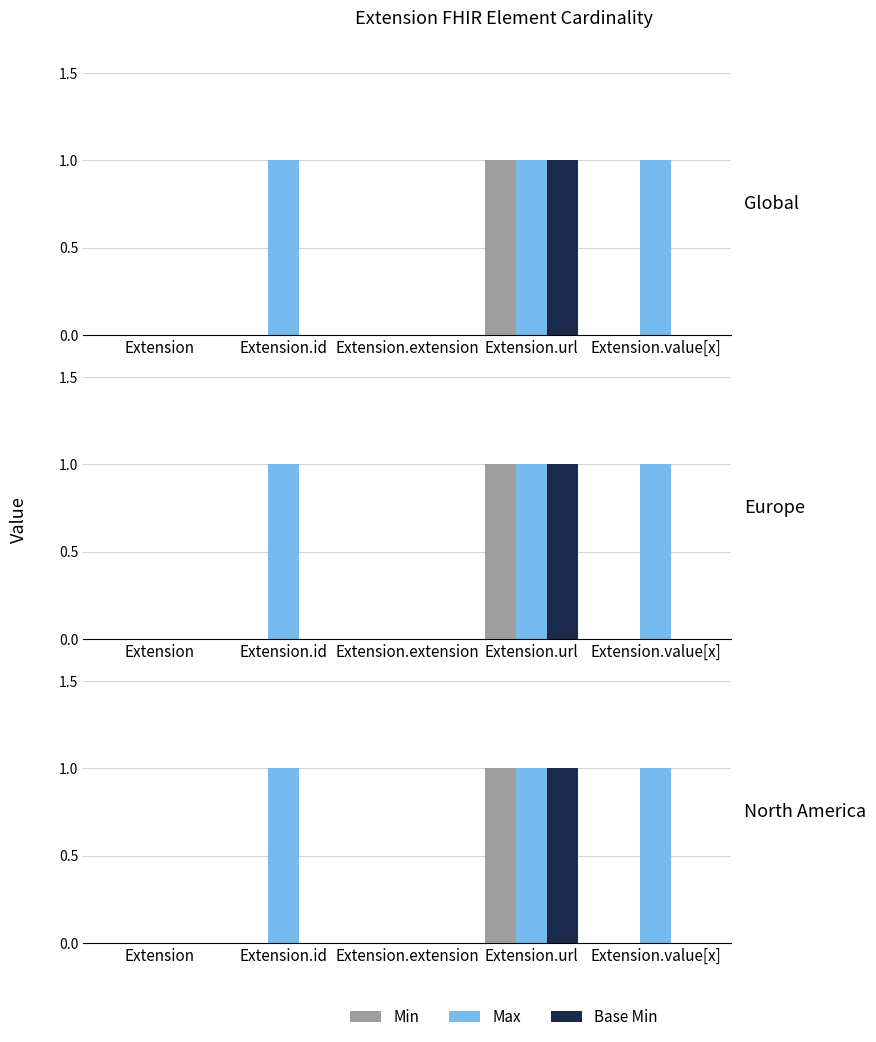

How many Base Min values are between 0 and 1?

5